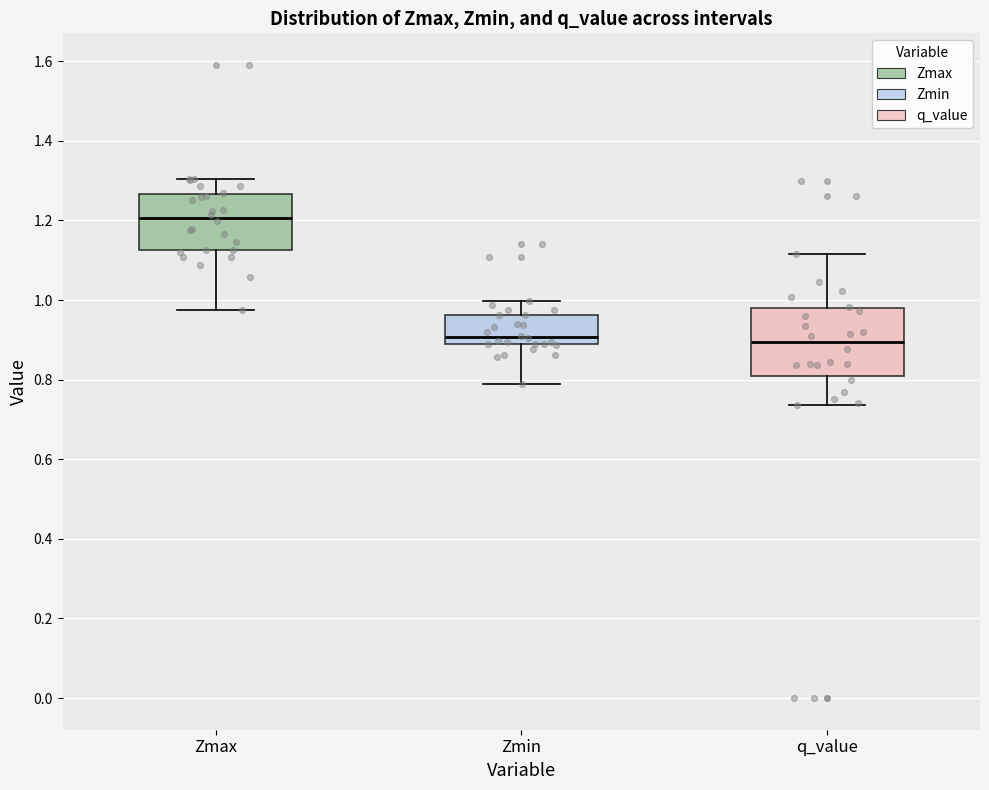

Where does the median line of the box for Zmax sit on the y-axis? The values are not printed on the chart, so give them approximately, as read against the axis.

1.20